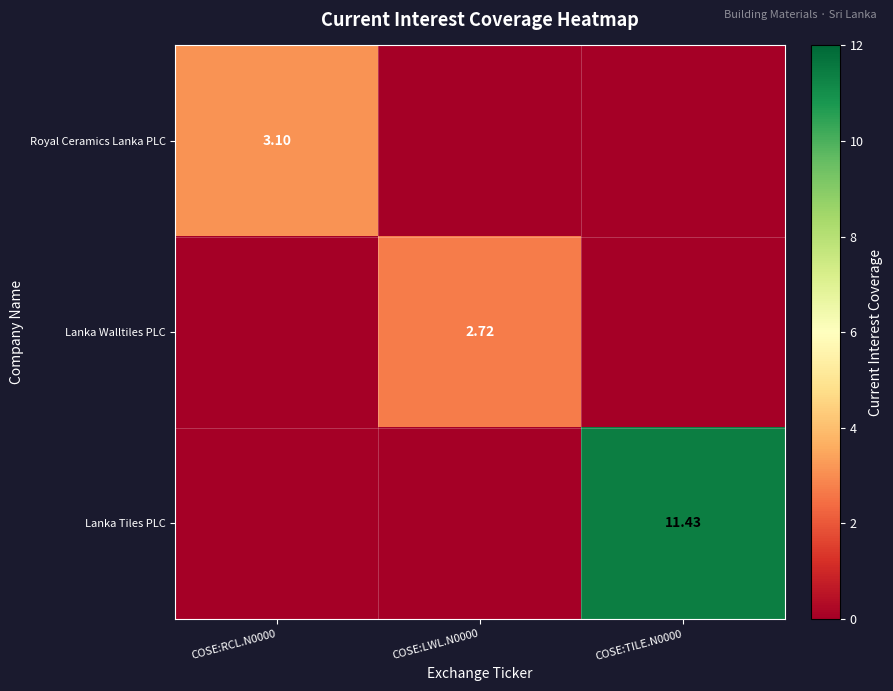

At which label does Royal Ceramics Lanka PLC reach its minimum?

COSE:LWL.N0000